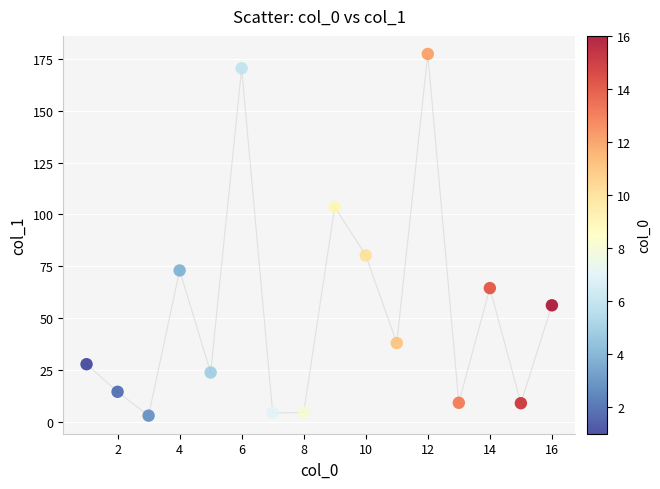

What Y value in the scatter plot is closest to 90?

80.3